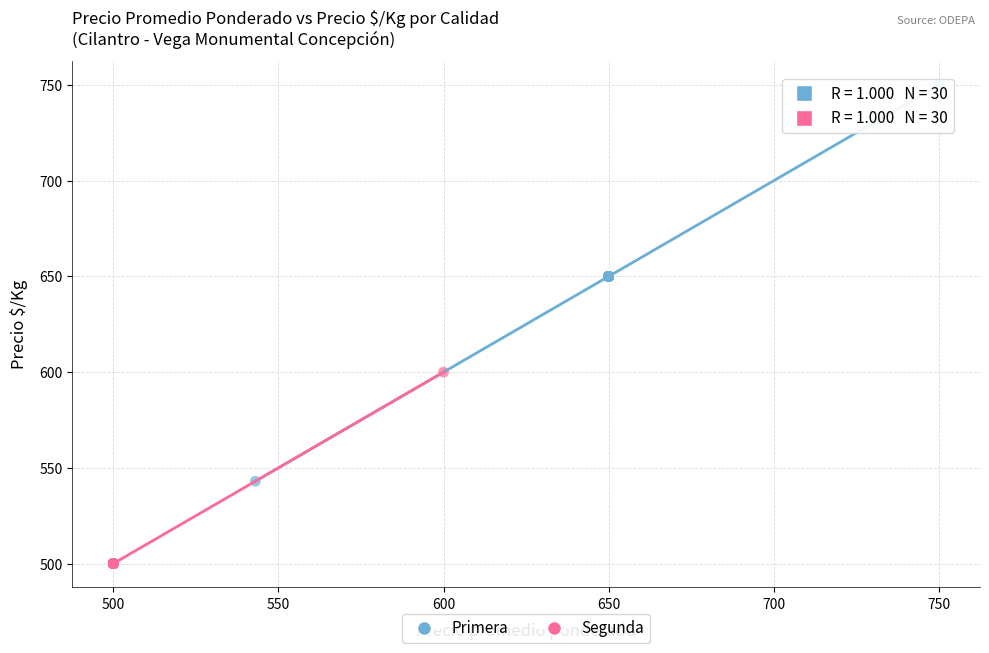

Which series has the largest Y range (max minus min)?

Primera